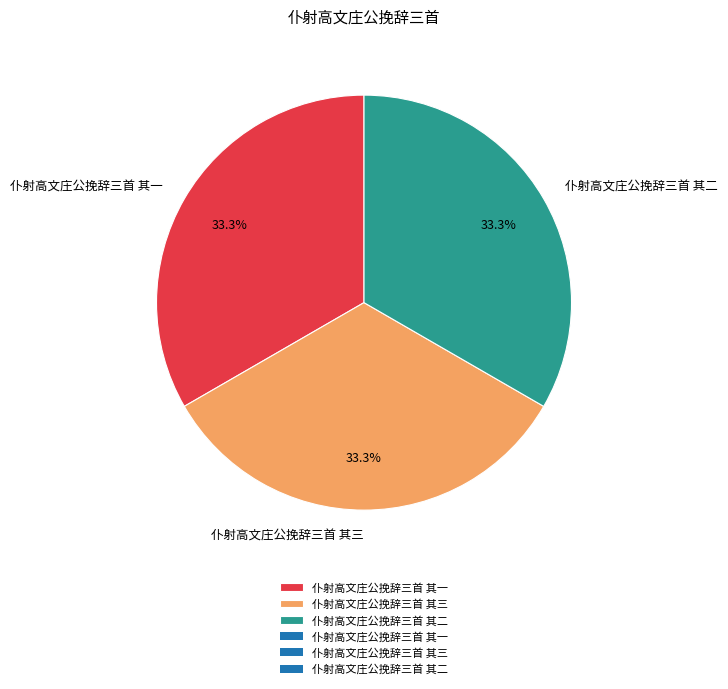

What is the ratio of the value at 仆射高文庄公挽辞三首 其一 to the value at 仆射高文庄公挽辞三首 其二?

1.0